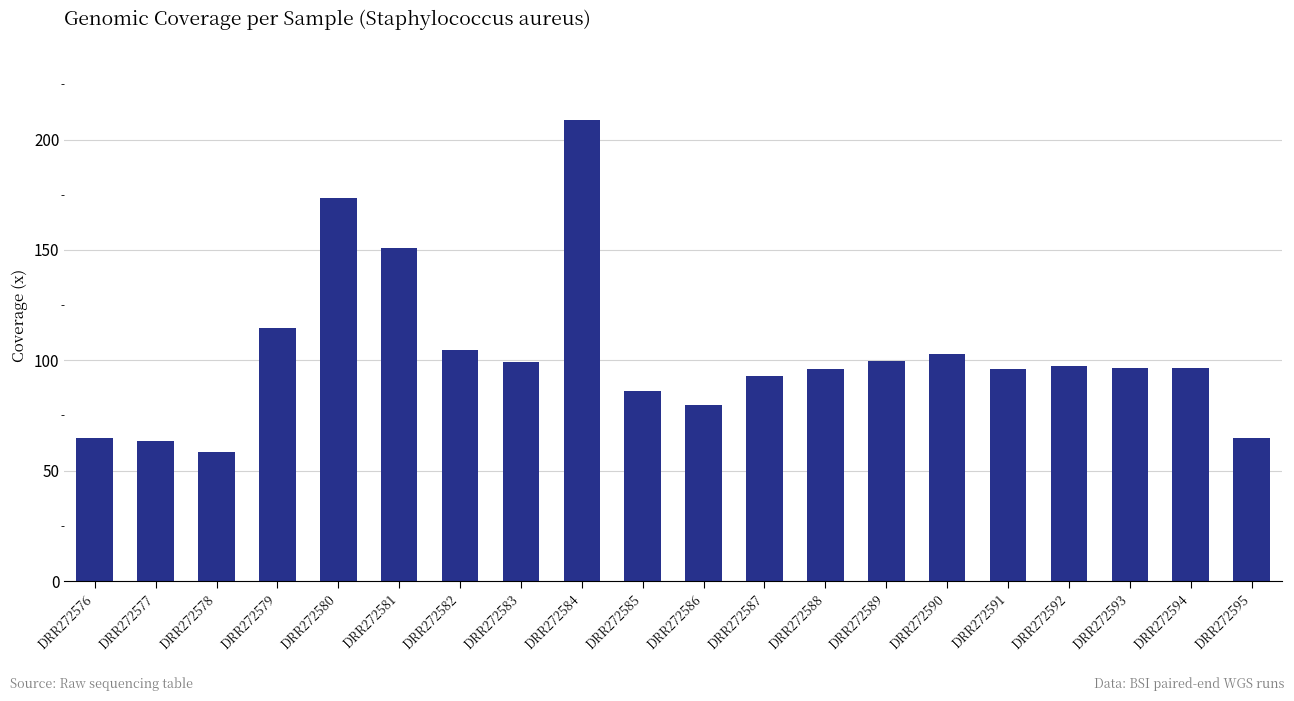

What is the sum of all values?

2047.4